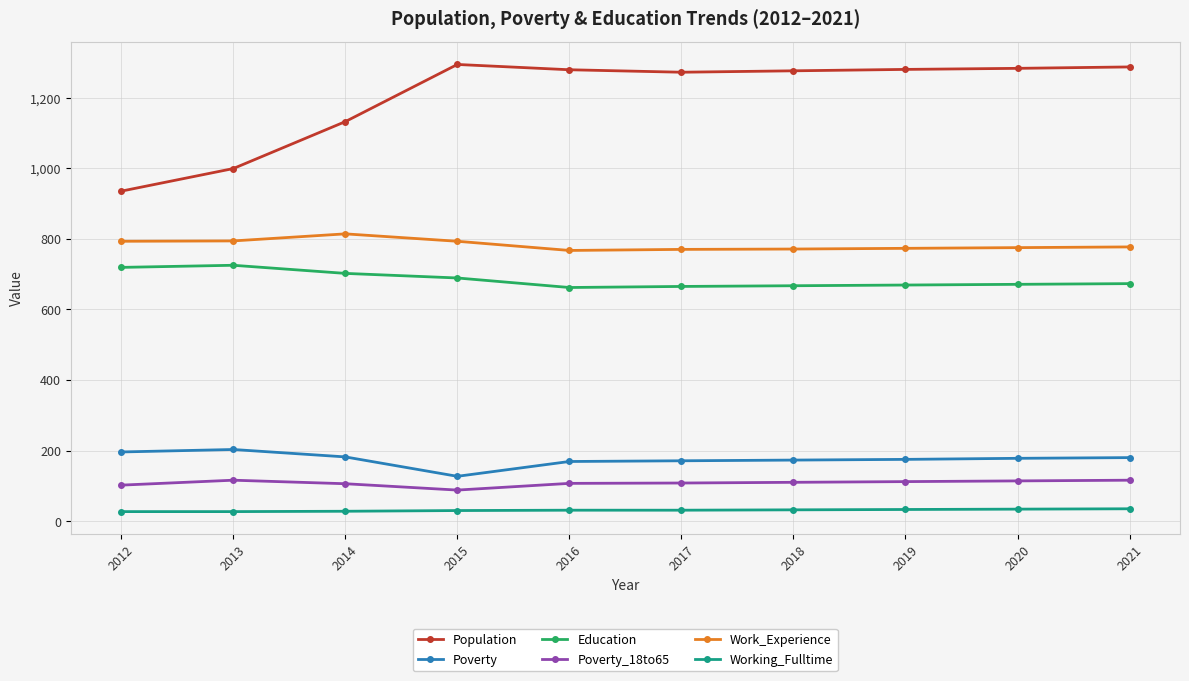

What is the difference between the maximum and minimum values in the Population series?

359